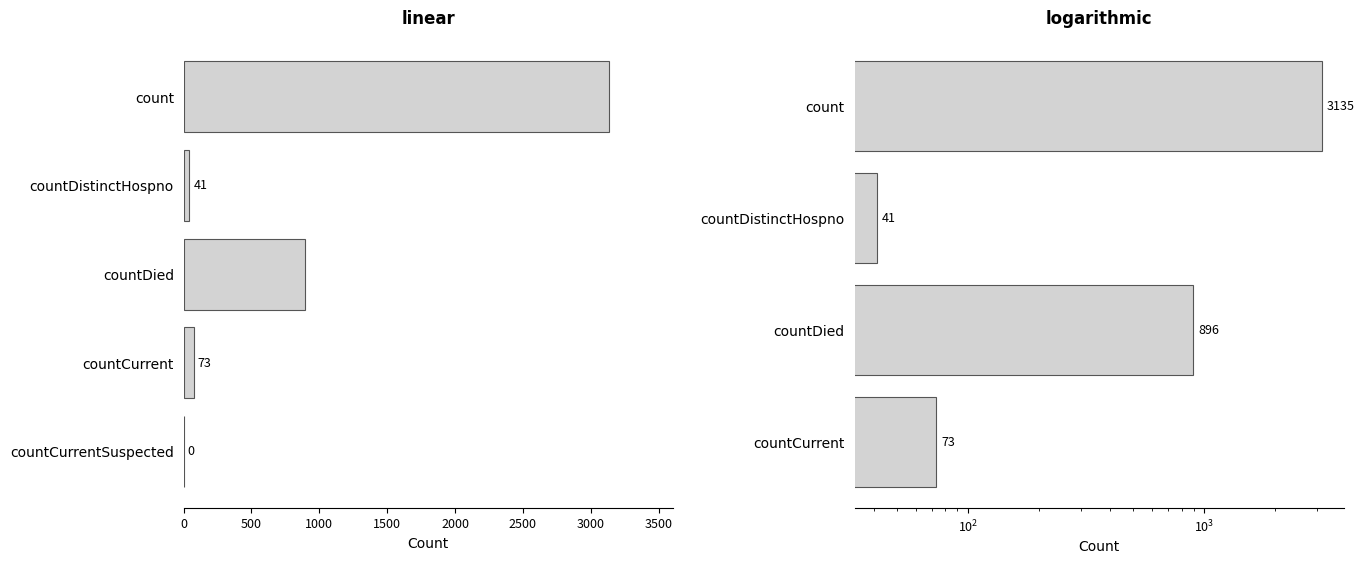

How many categories are shown in the chart?

4